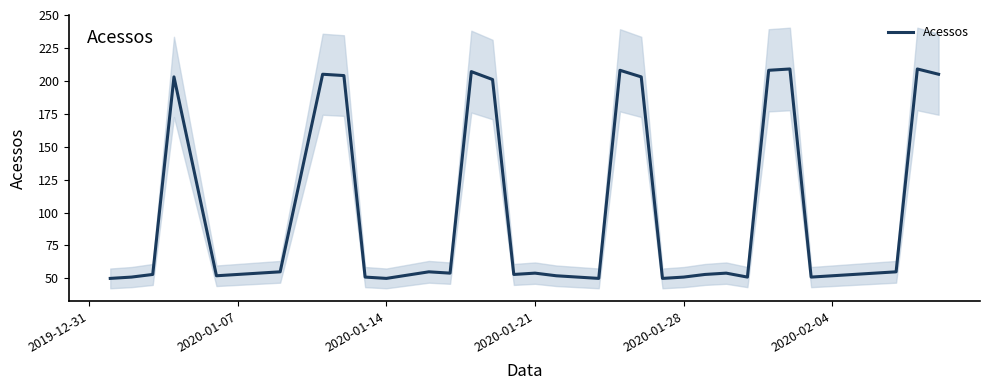

What is the sum of all values?

3934.0